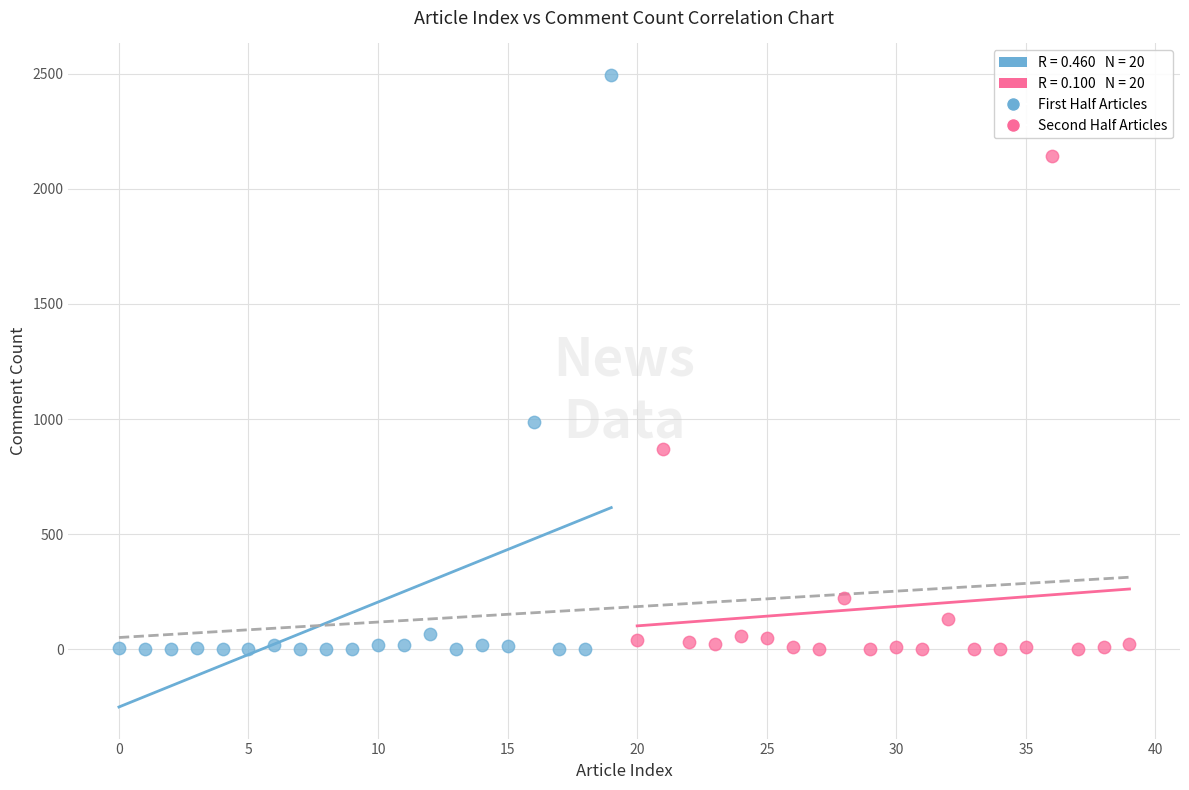

Which series has the largest Y range (max minus min)?

First Half Articles